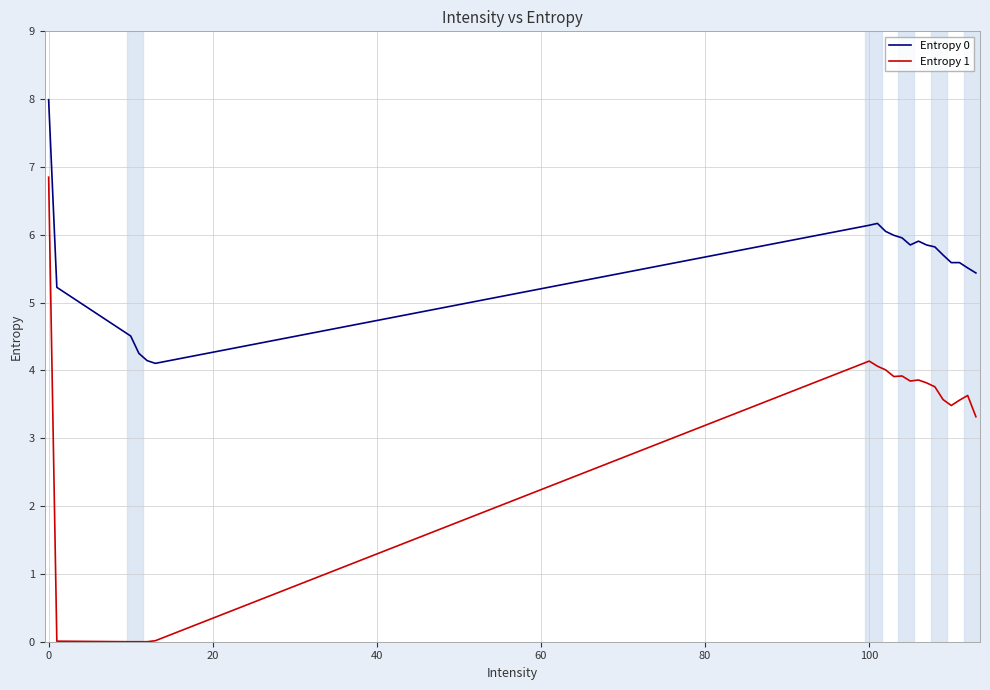

What is the difference between the maximum and minimum values in the Entropy 0 series?

3.9